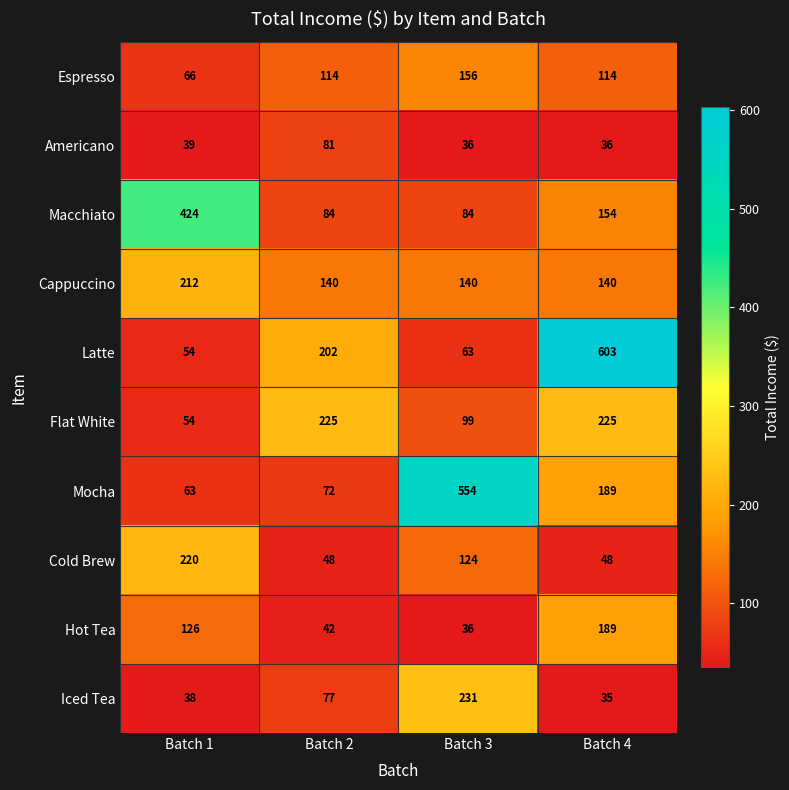

How many categories are shown in the chart?

4